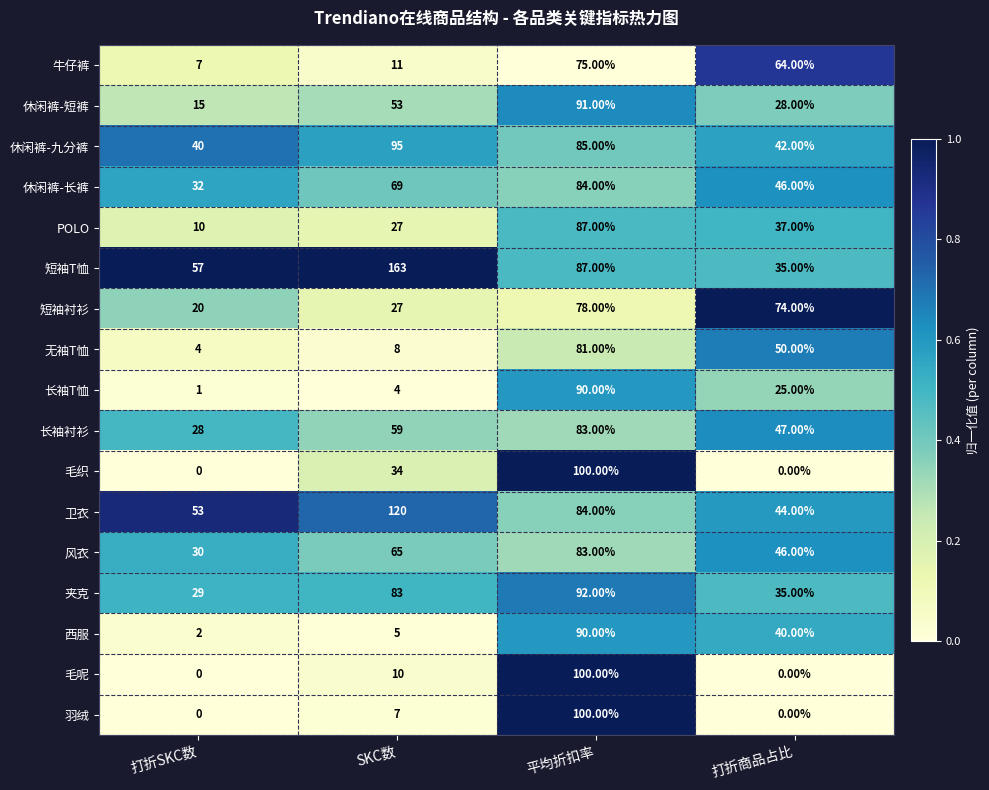

How many distinct data groups are displayed?

17